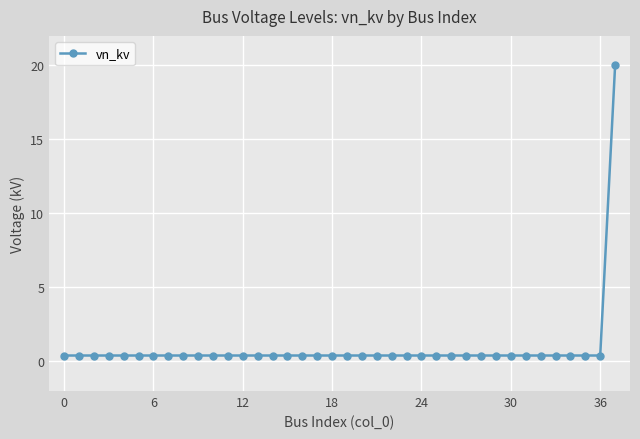

What is the smallest value displayed?

0.4